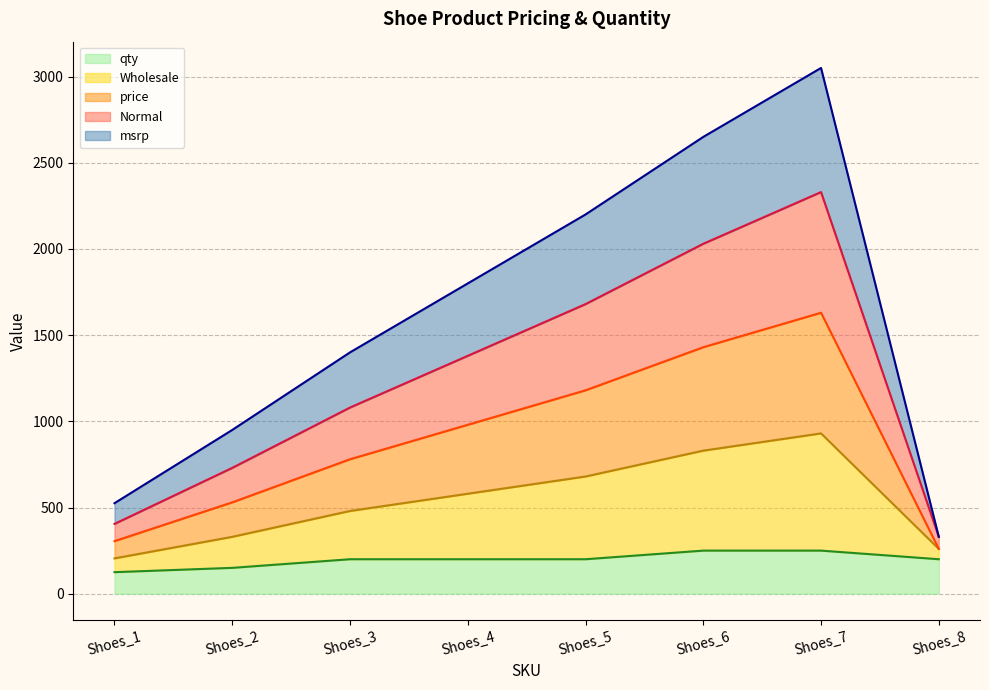

The value of msrp at Shoes_2 is 1550. True or false?

False